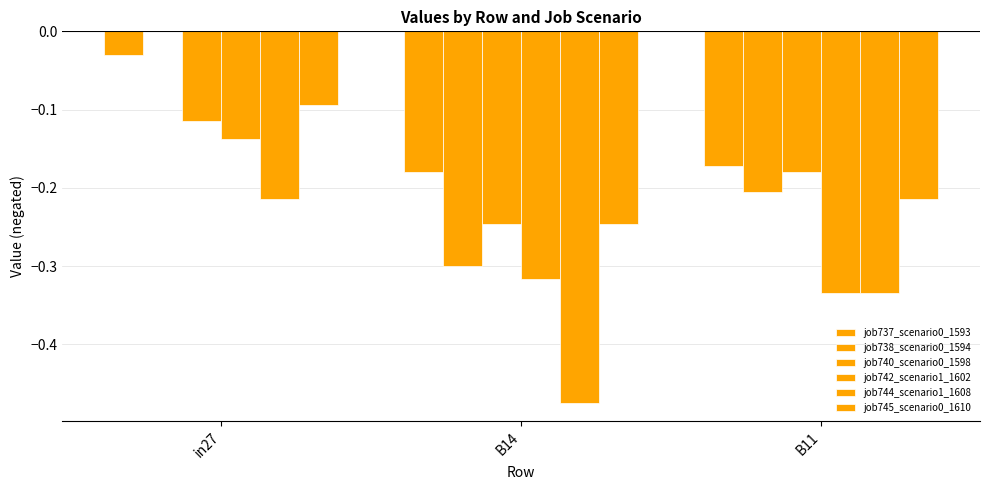

Is it true that job740_scenario0_1598 equals -0.2 at B14?

True